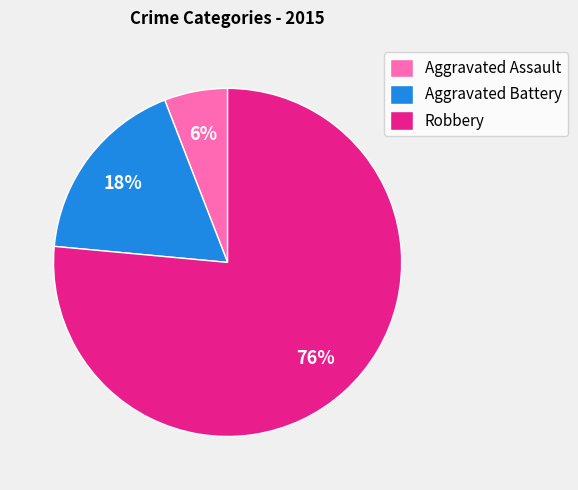

What percentage is the Aggravated Assault slice, to the nearest percent?

6%